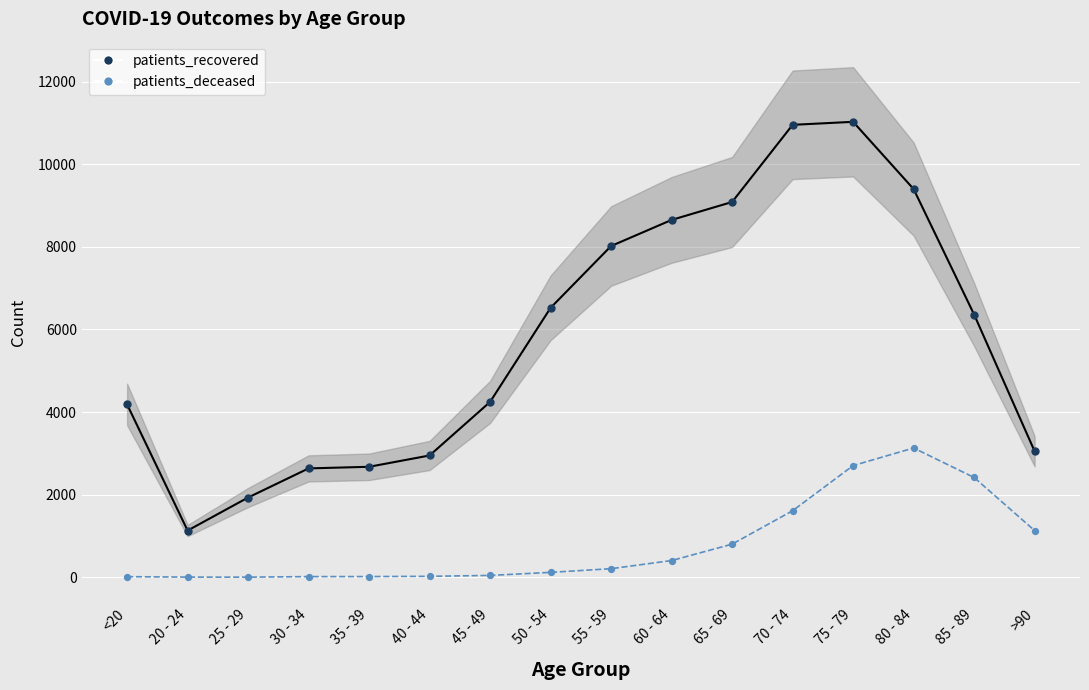

Which series has the largest total across all categories?

patients_recovered